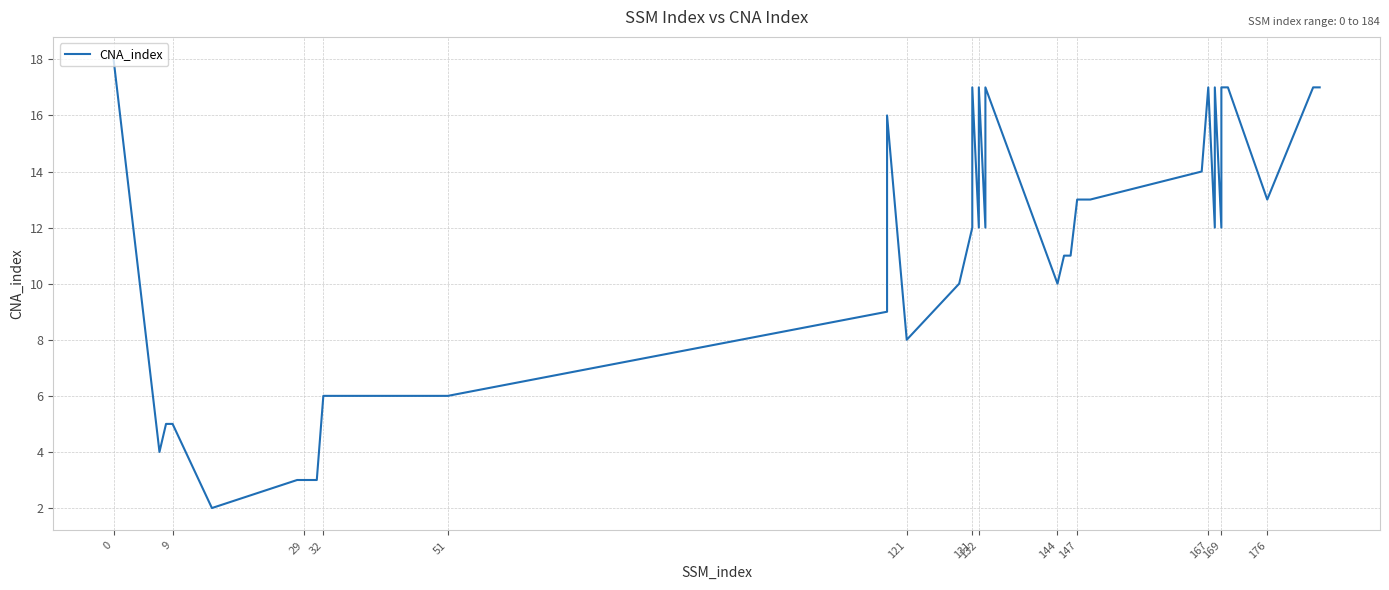

What is the sum of all values?

422